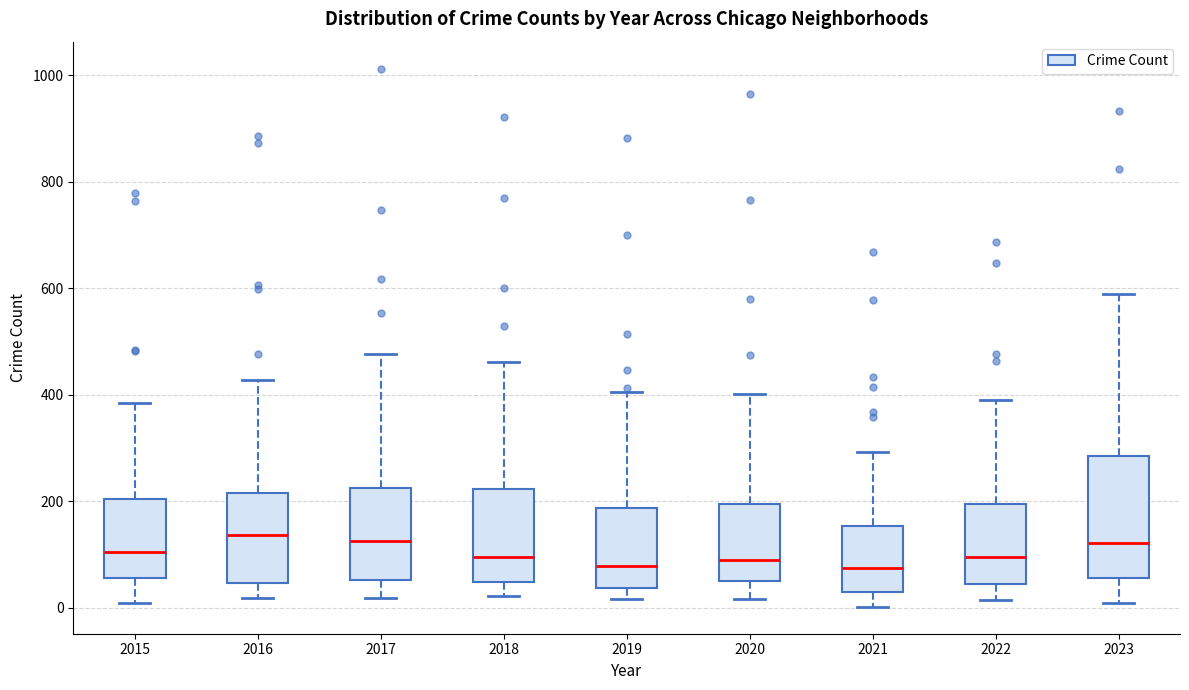

Reading left to right, read every box against the y-axis: the position of its median line, the range the box covers, and the ends of its whiskers. The values are not printed on the chart, so give them approximately, as read against the axis.

2015: median 100, box 60 to 200, whiskers 0 to 380
2016: median 140, box 40 to 220, whiskers 20 to 420
2017: median 120, box 60 to 220, whiskers 20 to 480
2018: median 100, box 40 to 220, whiskers 20 to 460
2019: median 80, box 40 to 180, whiskers 20 to 400
2020: median 100, box 60 to 200, whiskers 20 to 400
2021: median 80, box 20 to 160, whiskers 0 to 300
2022: median 100, box 40 to 200, whiskers 20 to 400
2023: median 120, box 60 to 280, whiskers 20 to 600